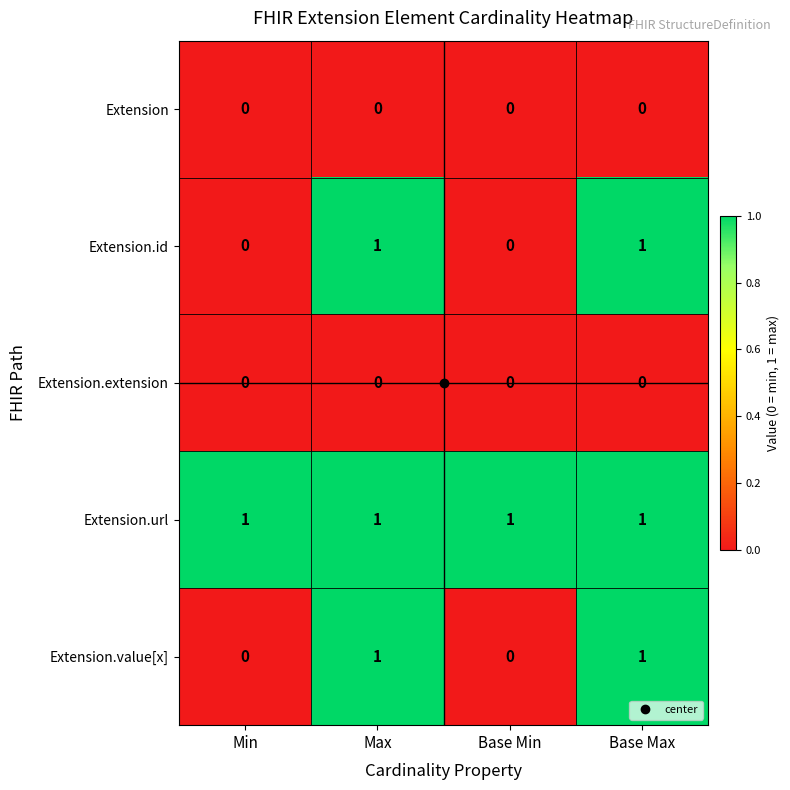

What is the total value across all series at Base Max?

3